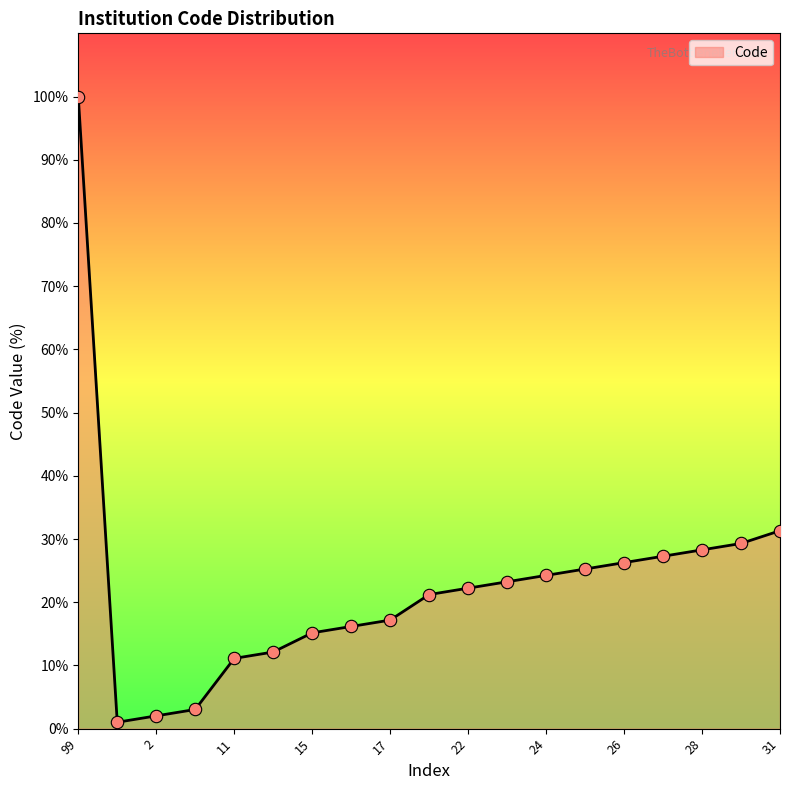

Approximately how many times larger is the value at 11 compared to 2?

5.5